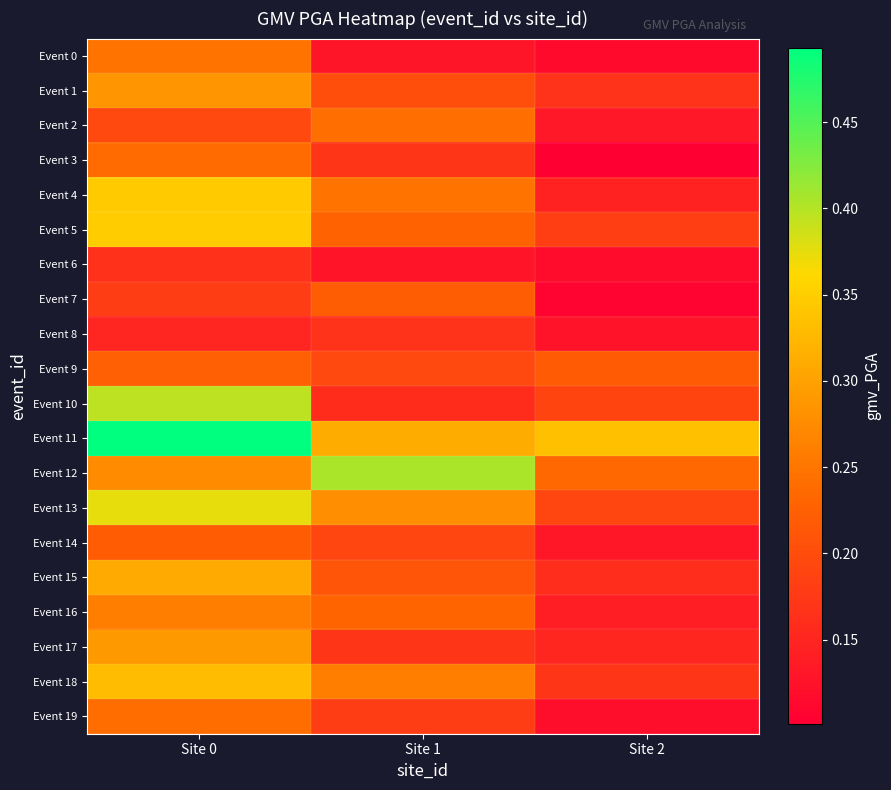

Count the number of data series in this chart.

20